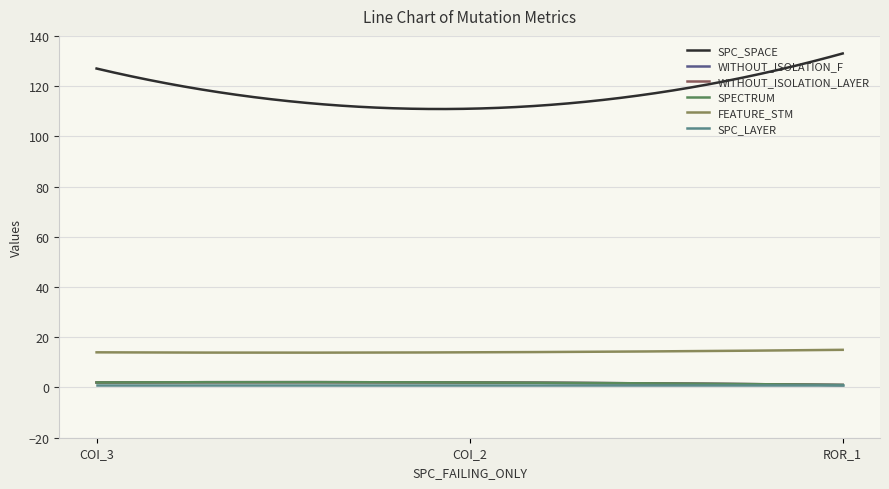

Does the chart have visible grid lines?

Yes